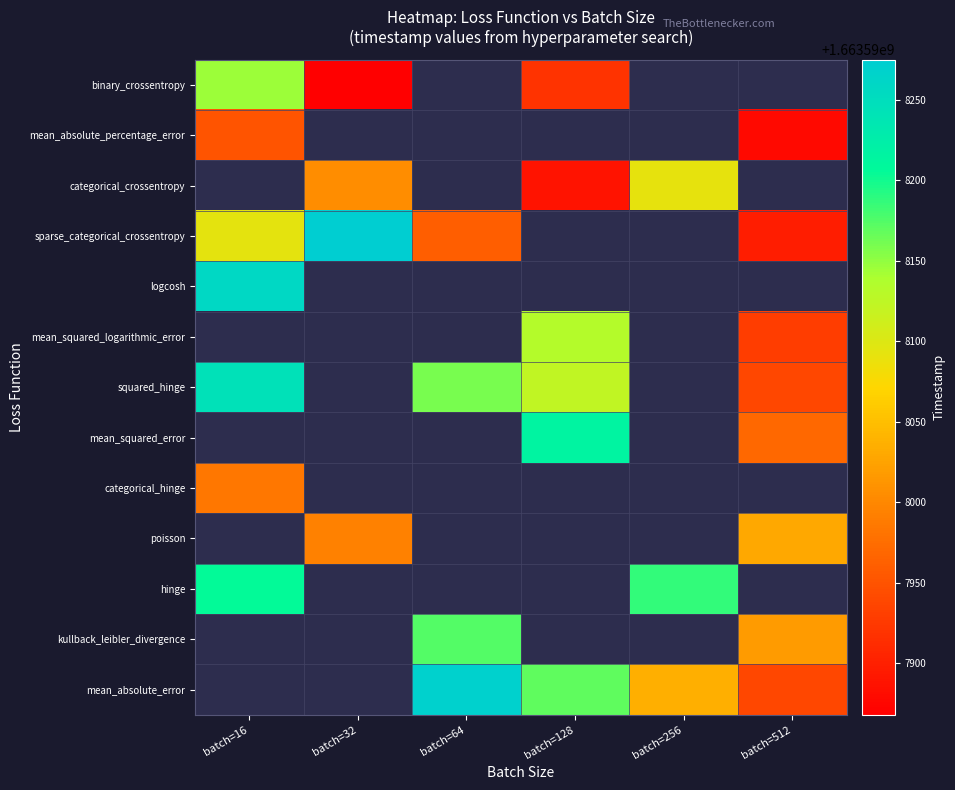

Which label corresponds to the largest value in the chart?

batch=32